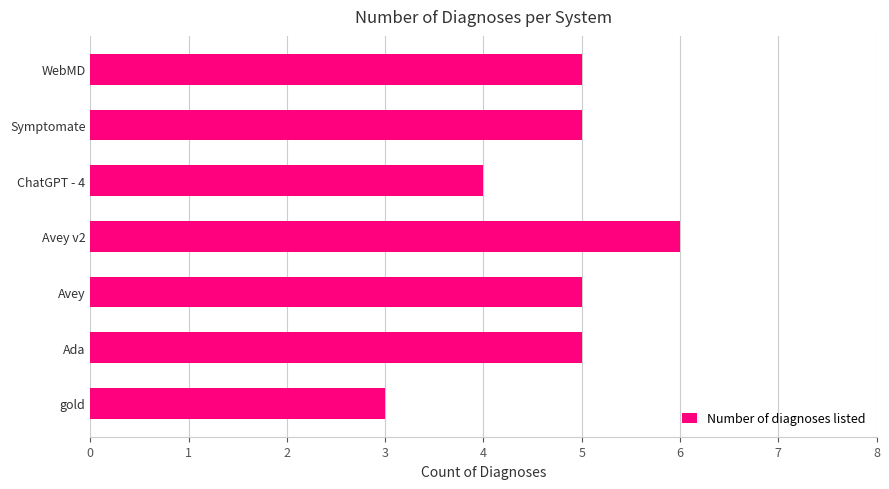

How many distinct data groups are displayed?

1